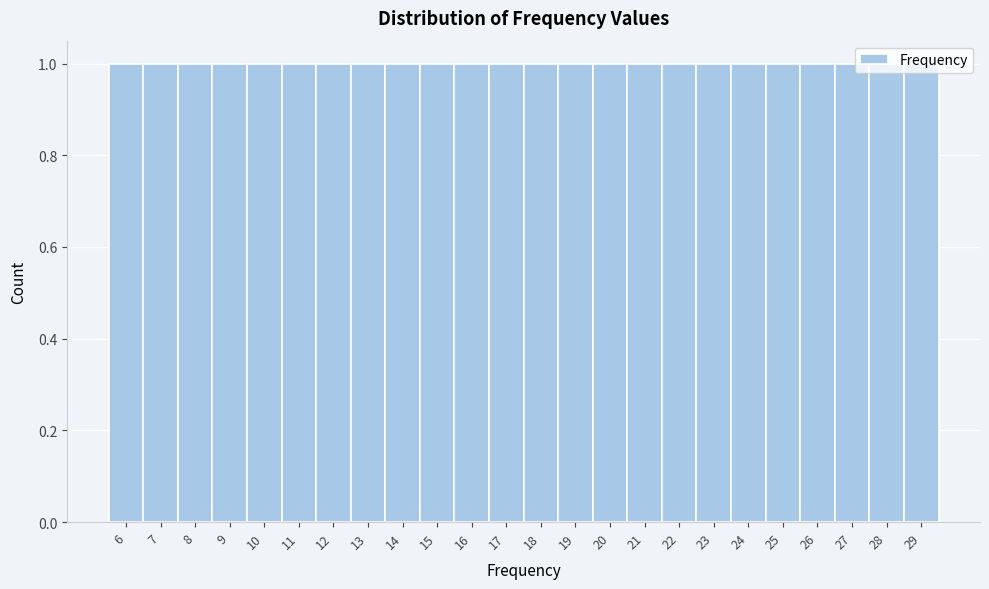

What is the height of the bar covering 18.5 to 19.5 on the x-axis? The values are not printed on the chart, so give them approximately, as read against the axis.

1